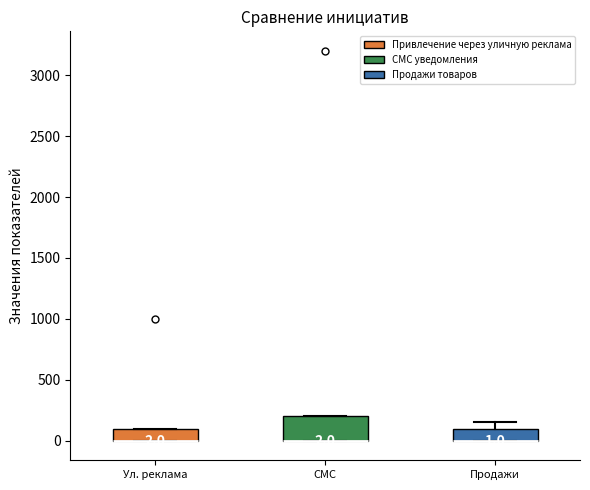

Comparing the boxes themselves (not the whiskers), which one is the tallest?

СМС